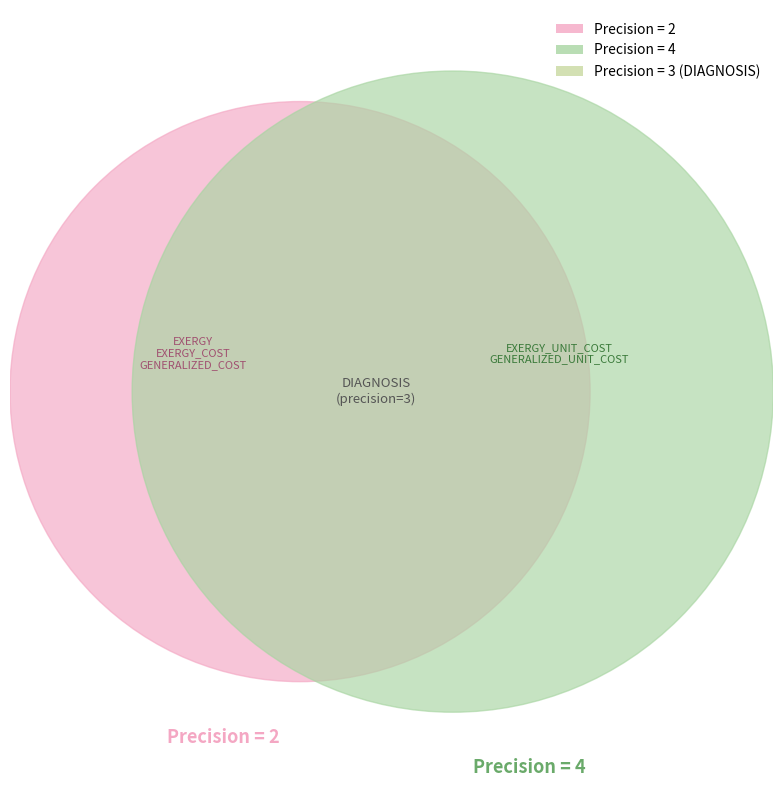

Which slice is the smallest?

EXERGY